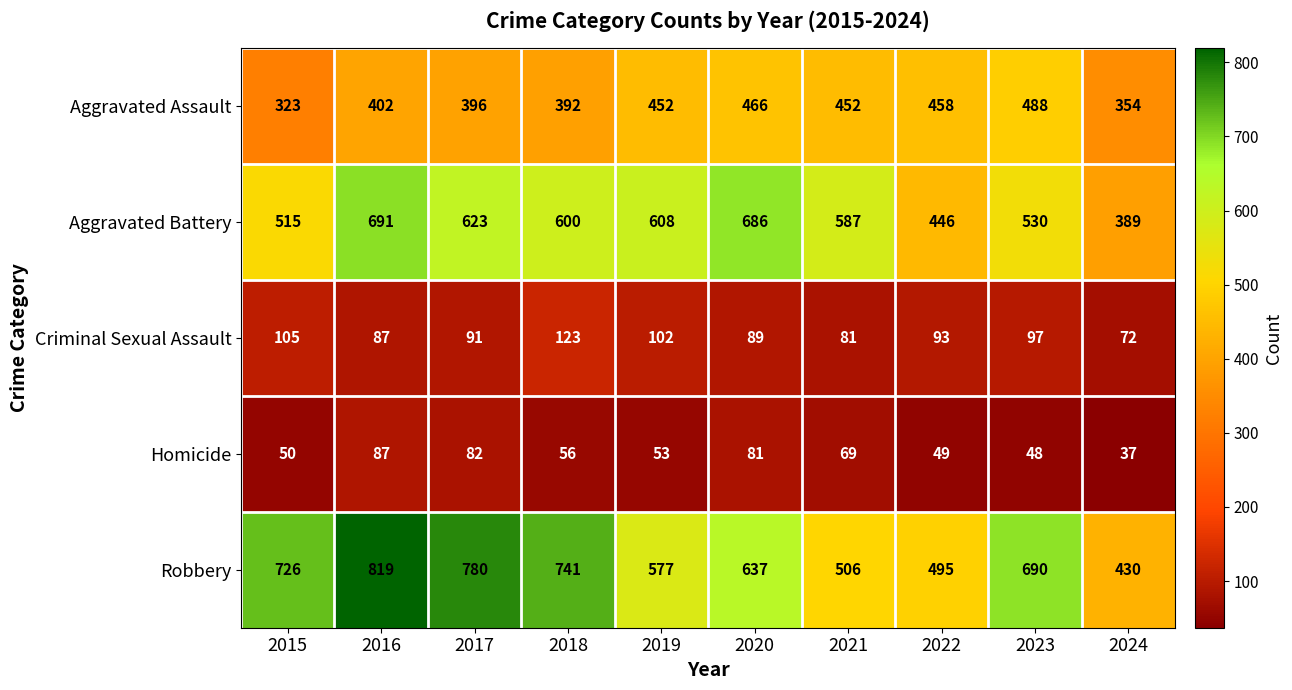

Count the number of categories in the chart.

10